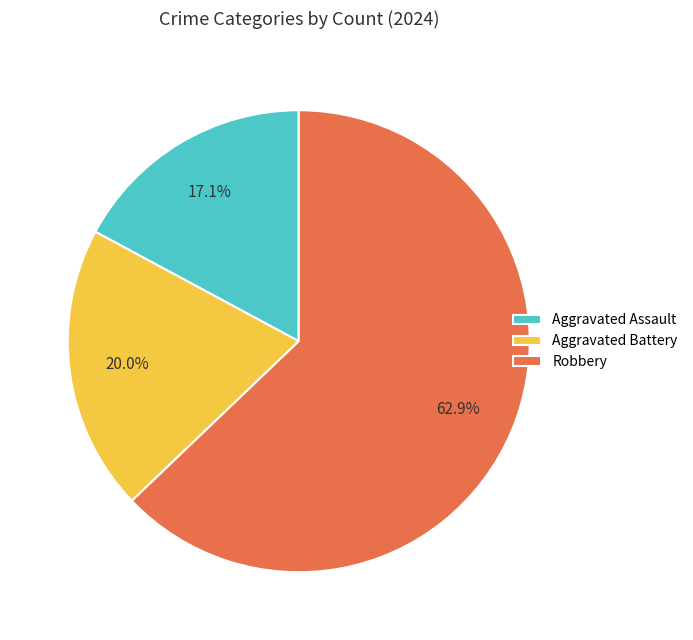

How many slices are in this pie chart?

3